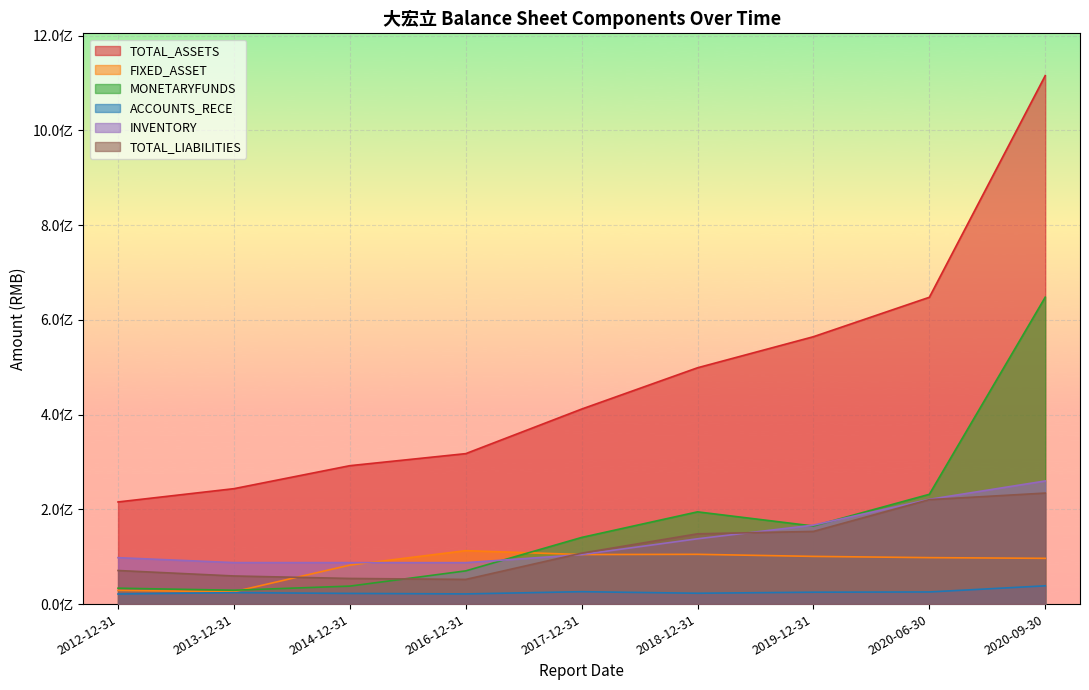

Which series changed the most between 2013-12-31 and 2014-12-31?

FIXED_ASSET